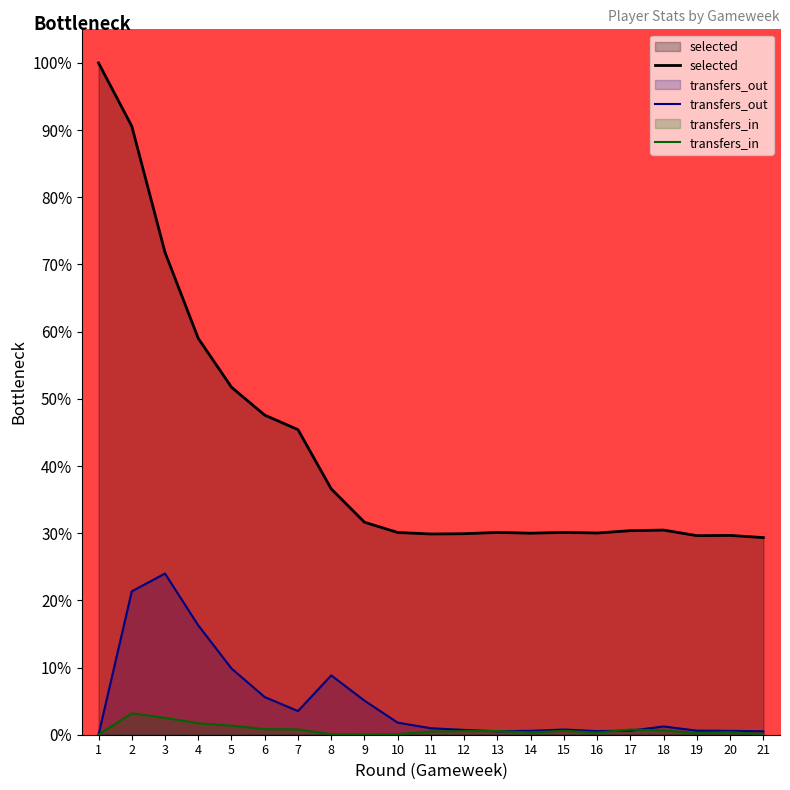

Where is the first local maximum for selected?

13